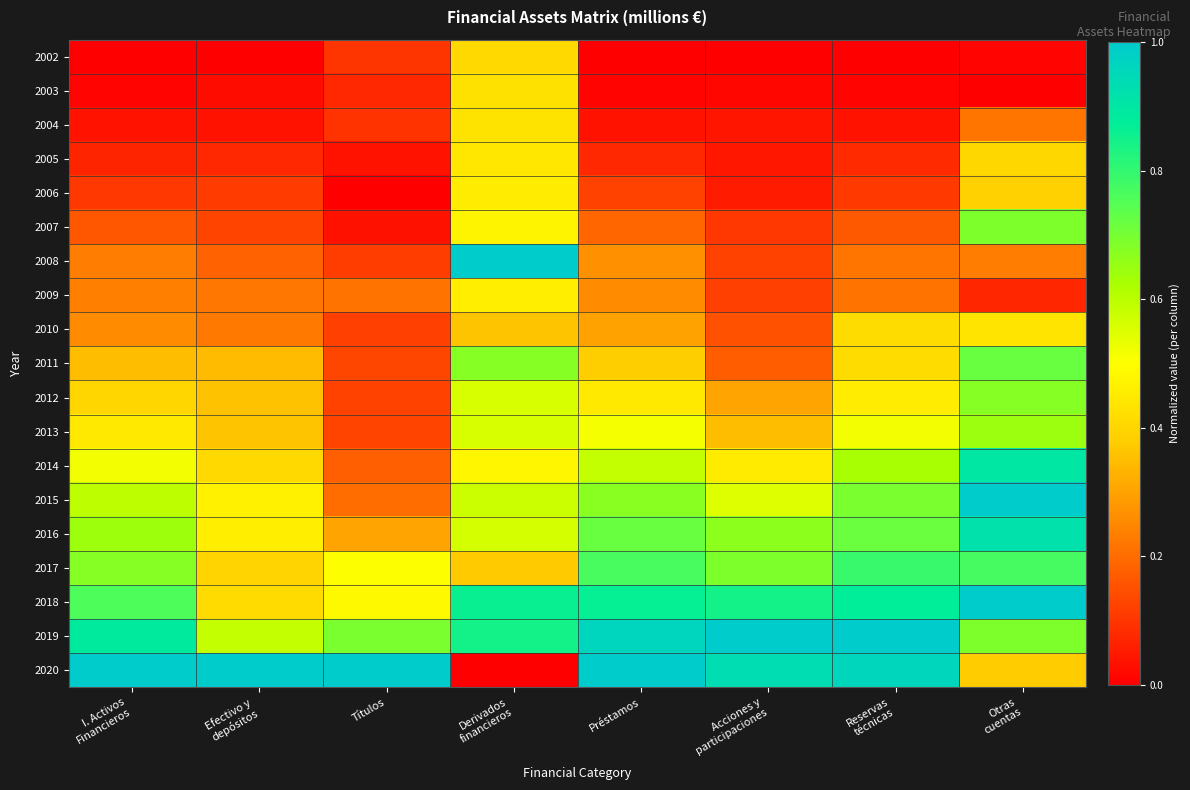

Between Acciones y
participaciones and I. Activos
Financieros, which is larger?

Acciones y
participaciones